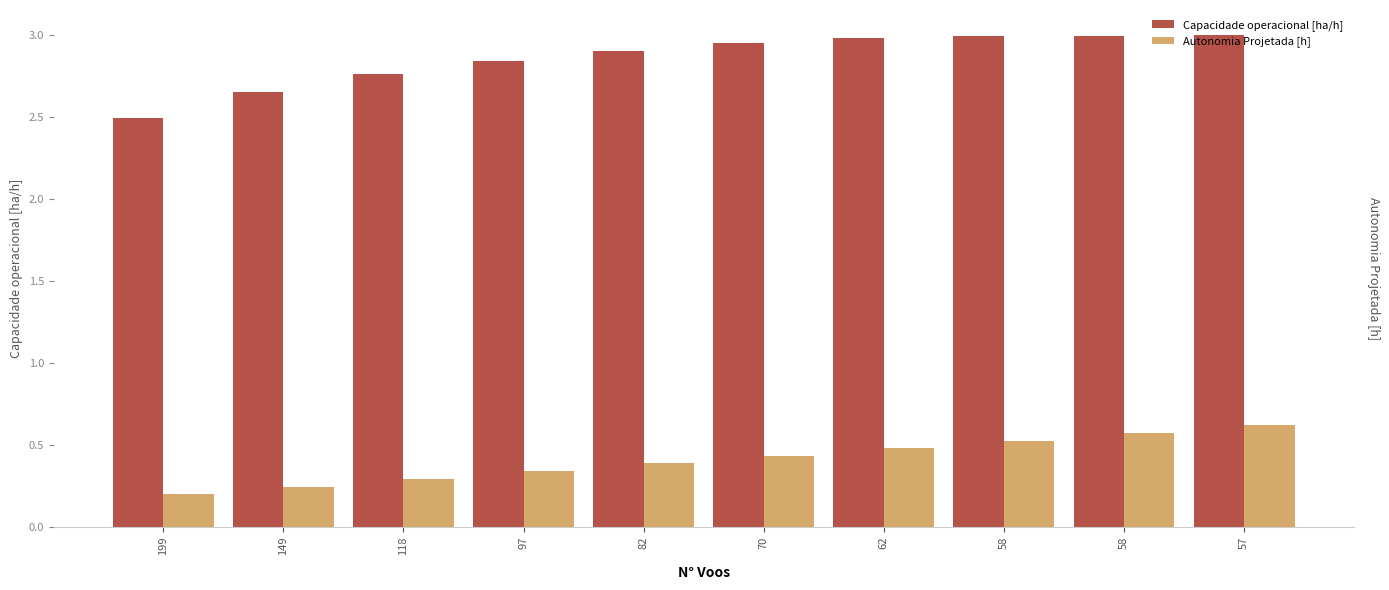

At which category does the chart reach its minimum across all series?

199